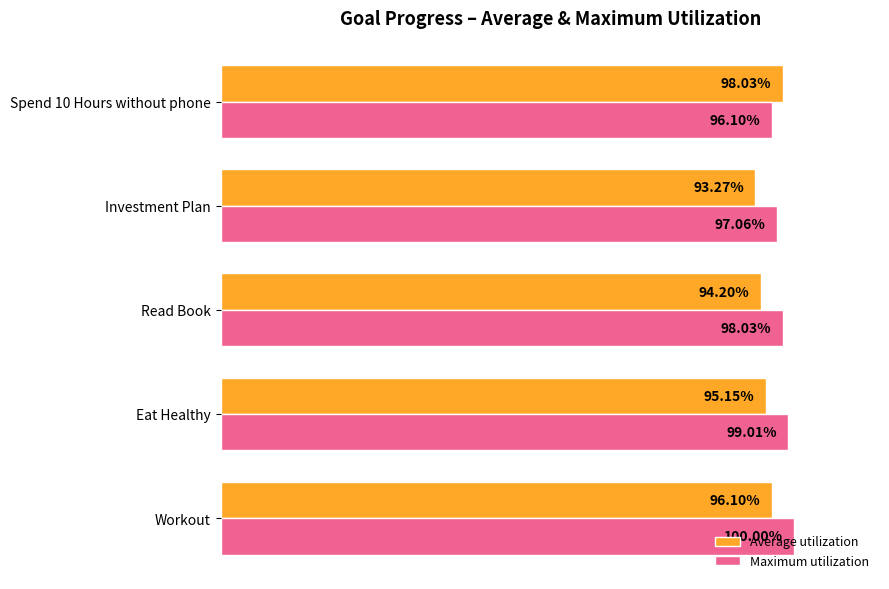

What are all the series names shown in the legend?

Average utilization, Maximum utilization